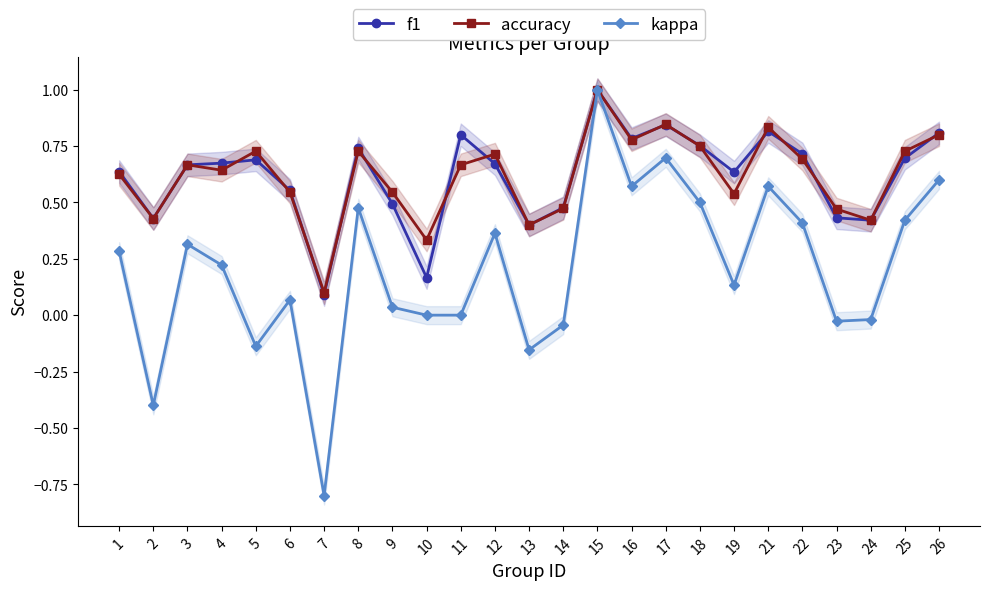

Reading left to right, transcribe all the data shown in this chart.

f1: 0.6	0.4	0.7	0.7	0.7	0.6	0.1	0.7	0.5	0.2	0.8	0.7	0.4	0.5	1.0	0.8	0.8	0.8	0.6	0.8	0.7	0.4	0.4	0.7	0.8
accuracy: 0.6	0.4	0.7	0.6	0.7	0.5	0.1	0.7	0.5	0.3	0.7	0.7	0.4	0.5	1.0	0.8	0.8	0.8	0.5	0.8	0.7	0.5	0.4	0.7	0.8
kappa: 0.3	-0.4	0.3	0.2	-0.1	0.1	-0.8	0.5	0.0	0.0	0.0	0.4	-0.2	-0.0	1.0	0.6	0.7	0.5	0.1	0.6	0.4	-0.0	-0.0	0.4	0.6